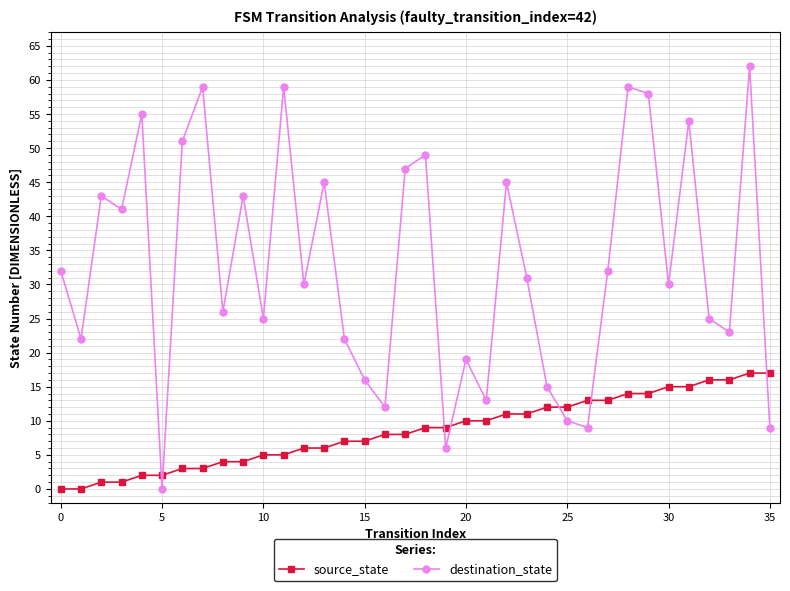

What is the difference between the maximum and minimum values in the source_state series?

17